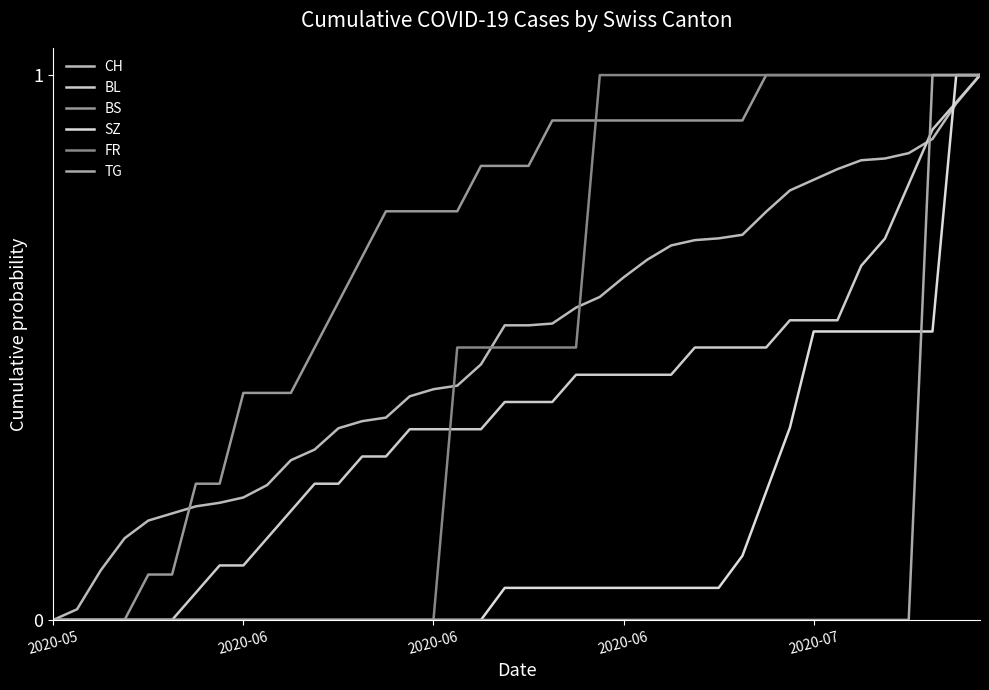

Between which two adjacent categories do FR and BL first intersect?

16 and 17